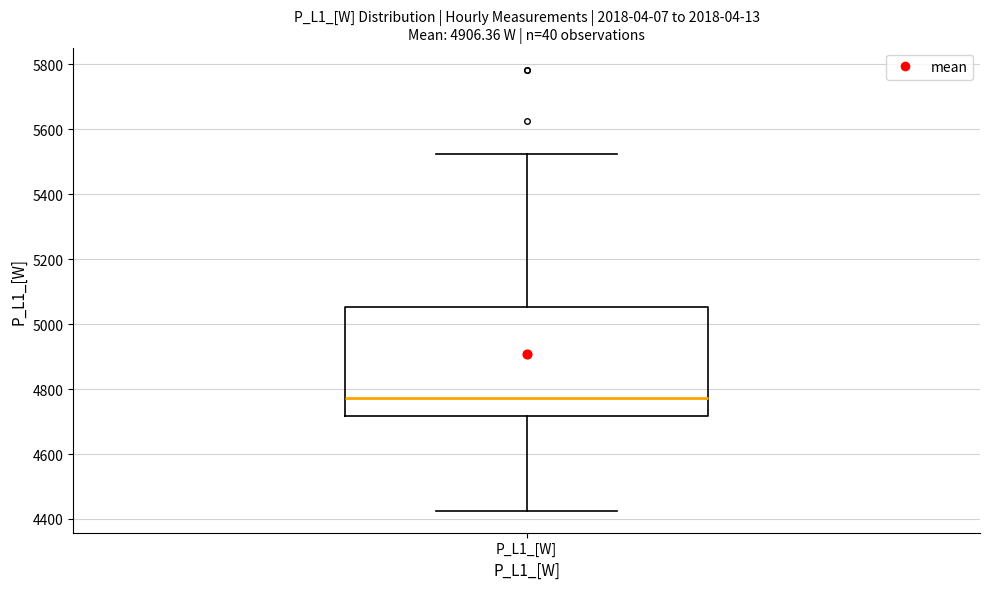

Read this box plot against the y-axis: the position of the median line, the range covered by the box, and the ends of both whiskers. The values are not printed on the chart, so give them approximately, as read against the axis.

median 4780, box 4720 to 5060, whiskers 4420 to 5520